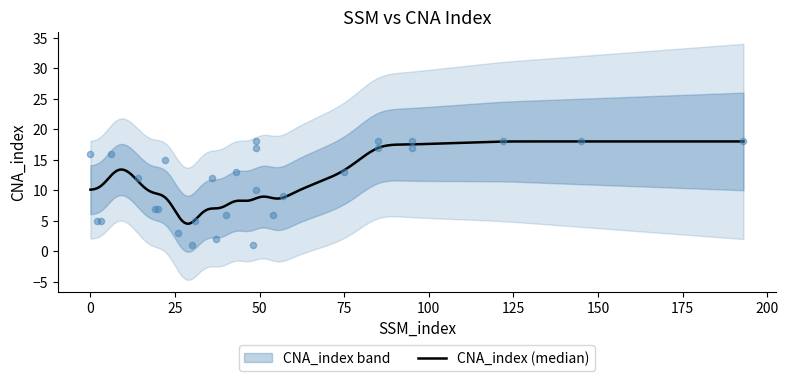

Between 193 and 75, which is larger?

193